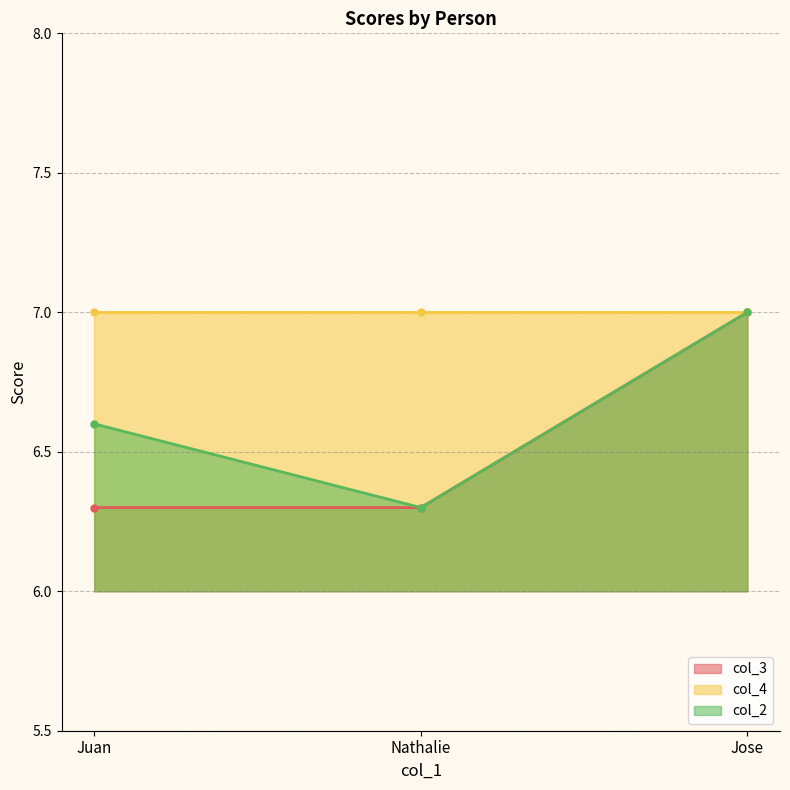

What is the sum of the col_3 values at Jose and Juan?

13.3